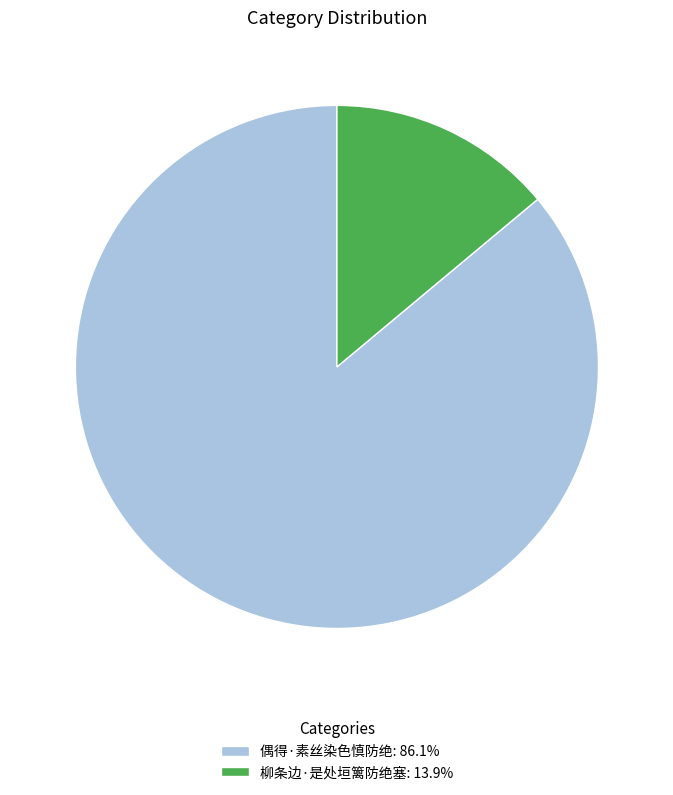

Which slice is the largest?

偶得·素丝染色慎防绝